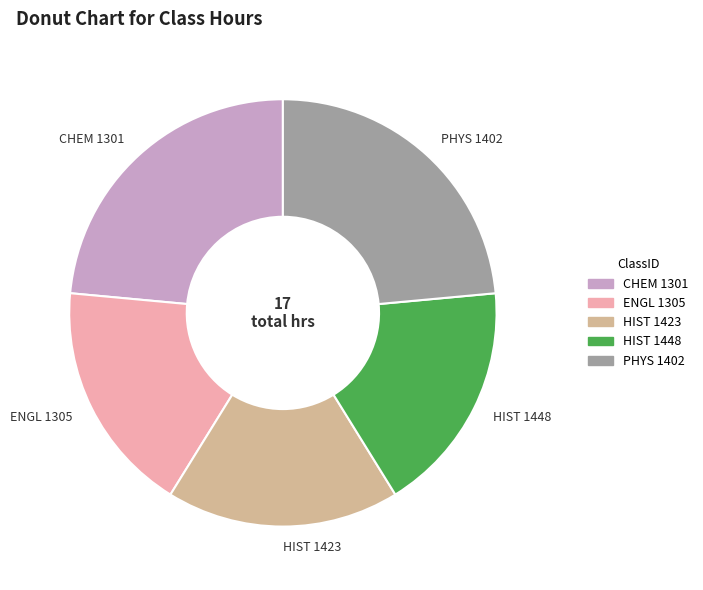

Is there a majority slice in this chart?

No